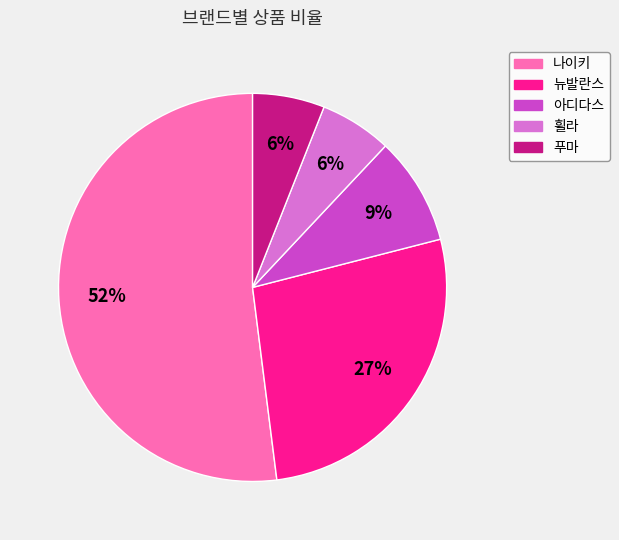

True or false: 뉴발란스 accounts for 27% of the total.

True